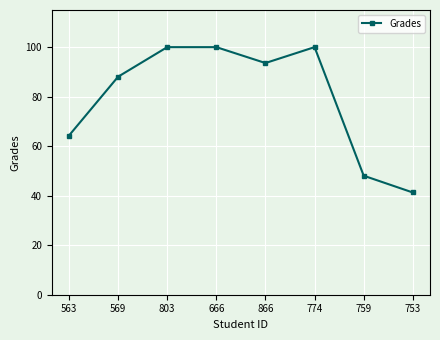

What is the ratio of the value at 866 to the value at 666?

0.9